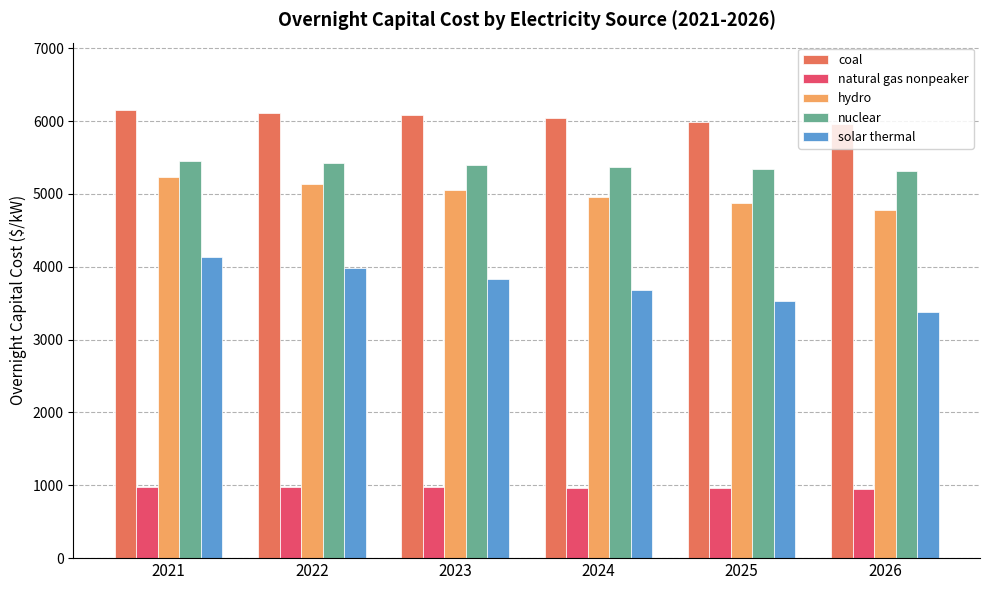

How many data points in natural gas nonpeaker are less than 977?

3